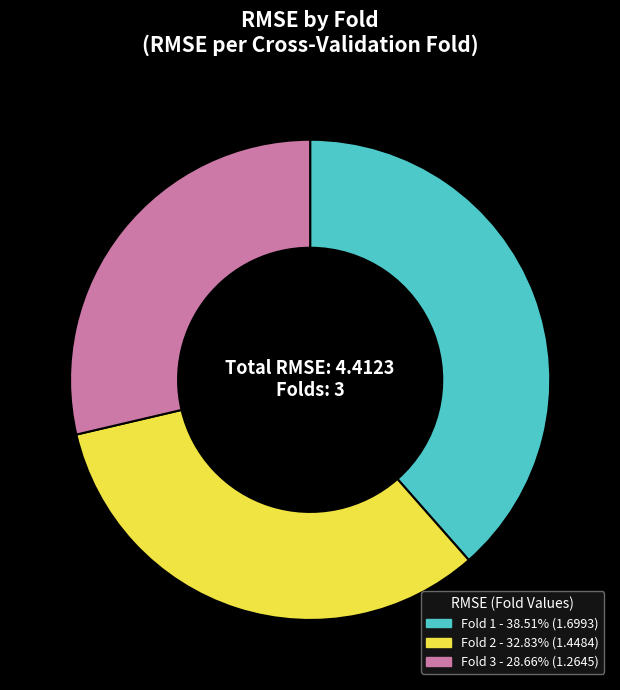

How many slices are in this pie chart?

3